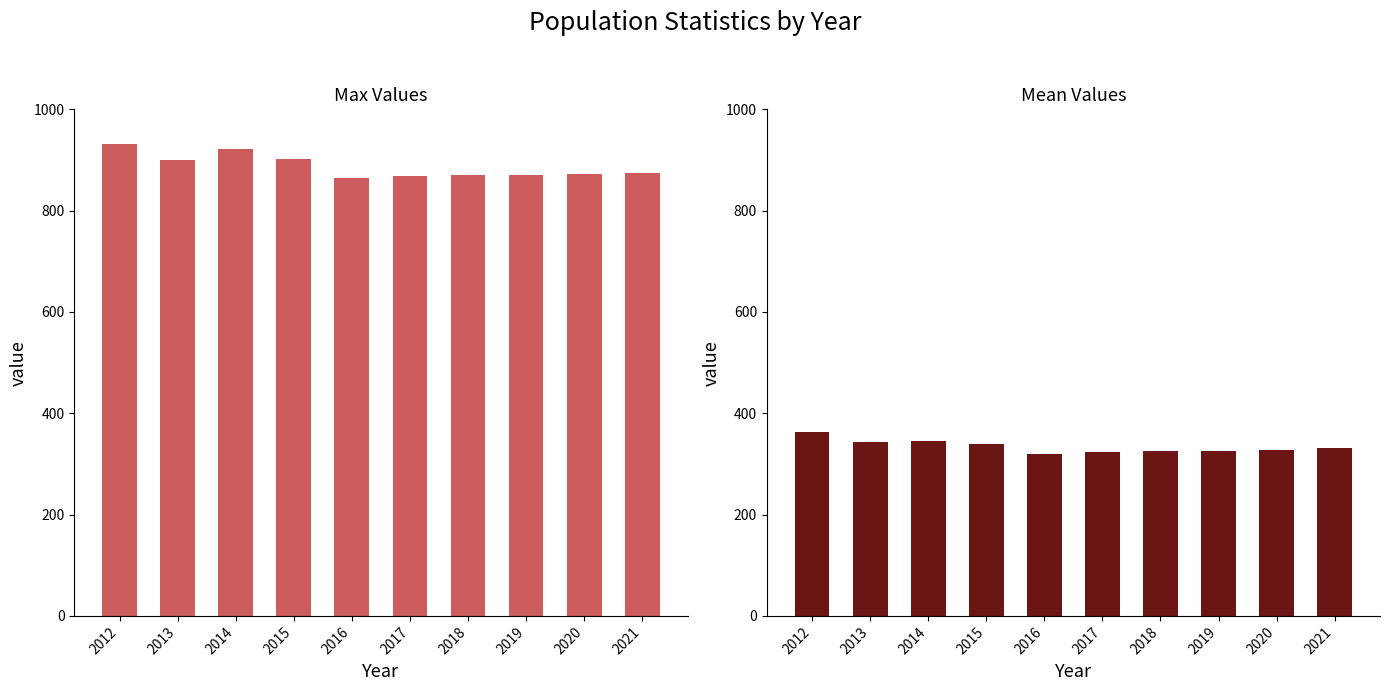

What is the average value of the Mean Values series?

334.2